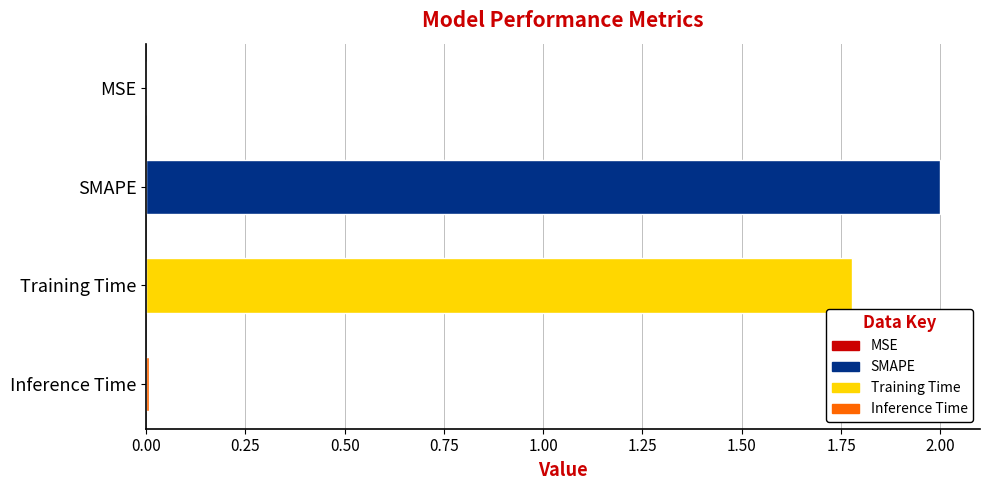

At which label is the value closest to 1?

Training Time